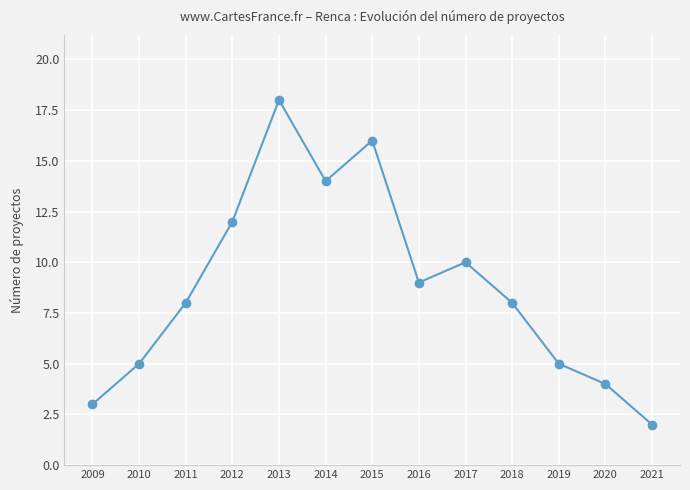

What is the minimum value shown in the chart?

2